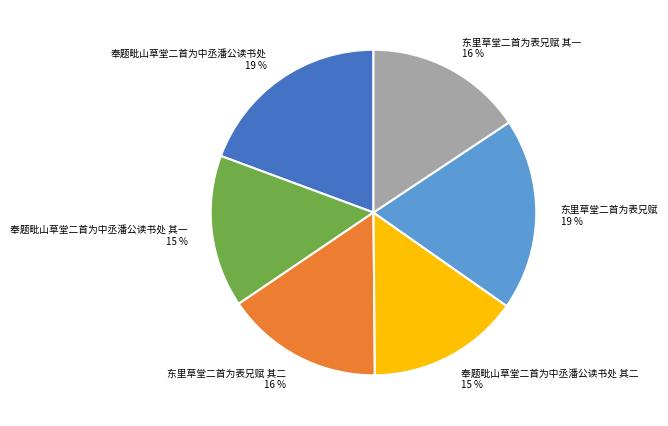

True or false: 奉题毗山草堂二首为中丞潘公读书处 19 % accounts for 26% of the total.

False